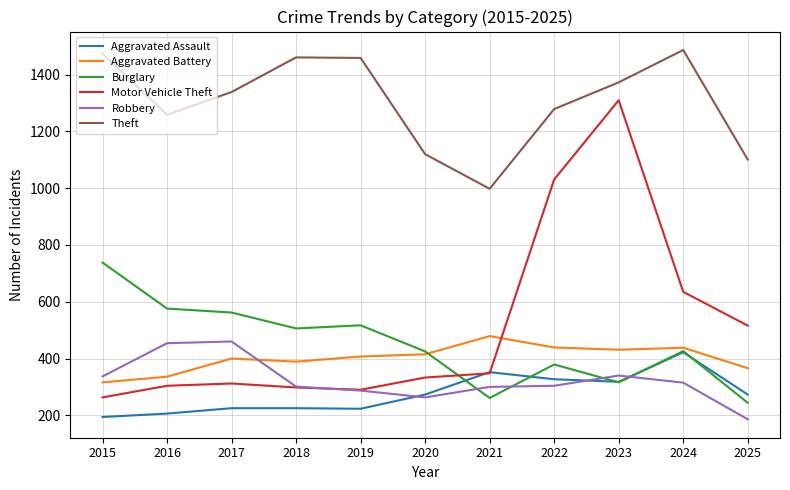

Which series has the widest spread of values?

Motor Vehicle Theft